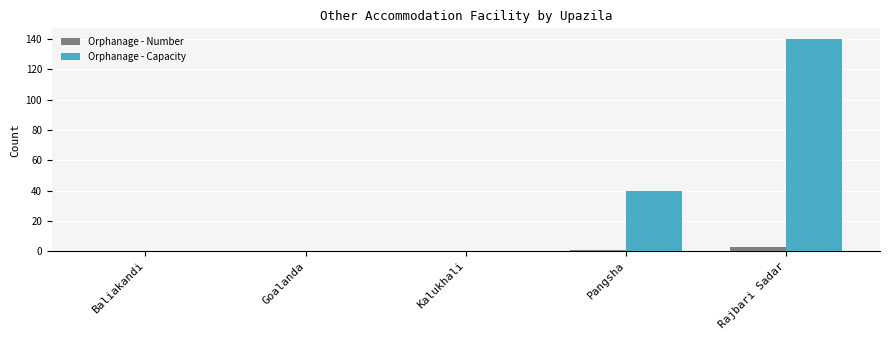

Count the number of categories in the chart.

5